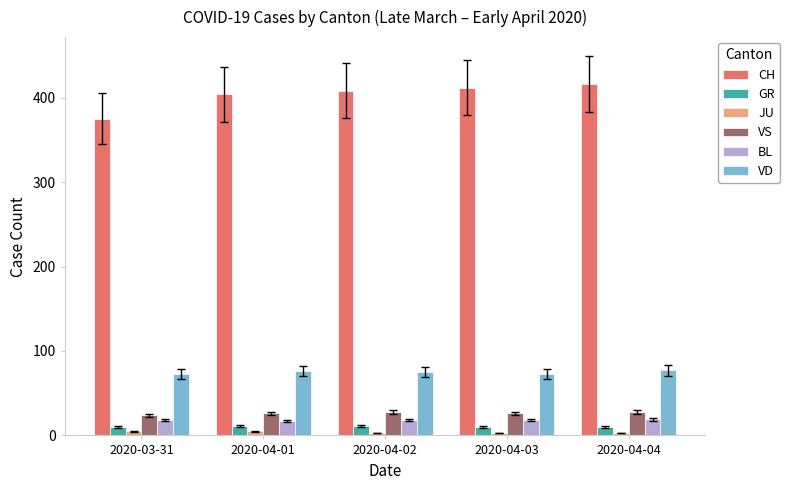

Rank the series by their maximum value, from highest to lowest.

CH, VD, VS, BL, GR, JU